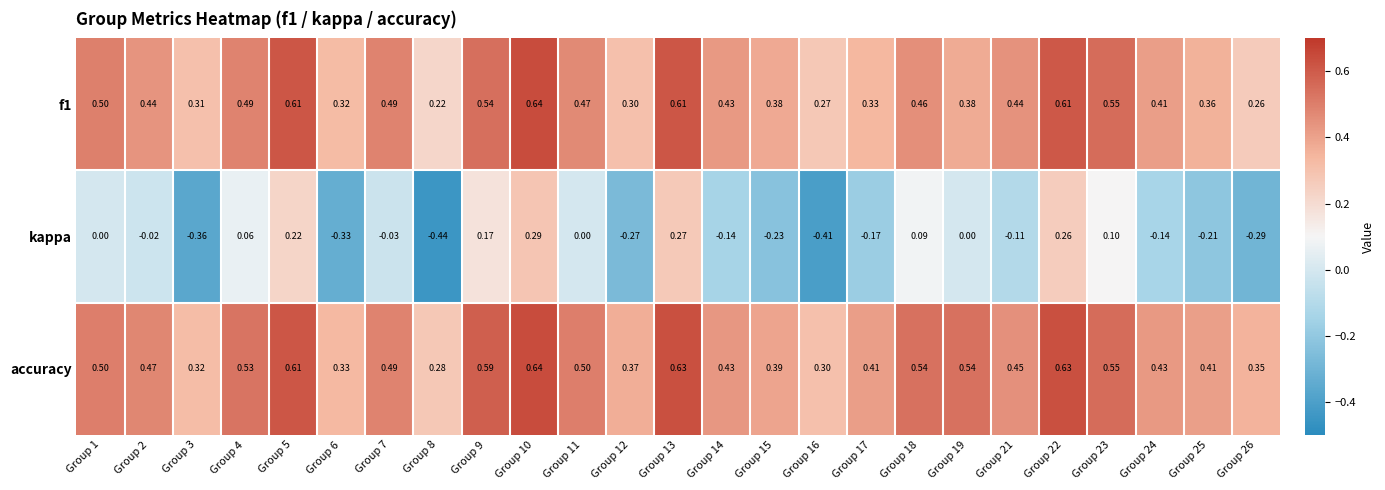

How many distinct data groups are displayed?

3